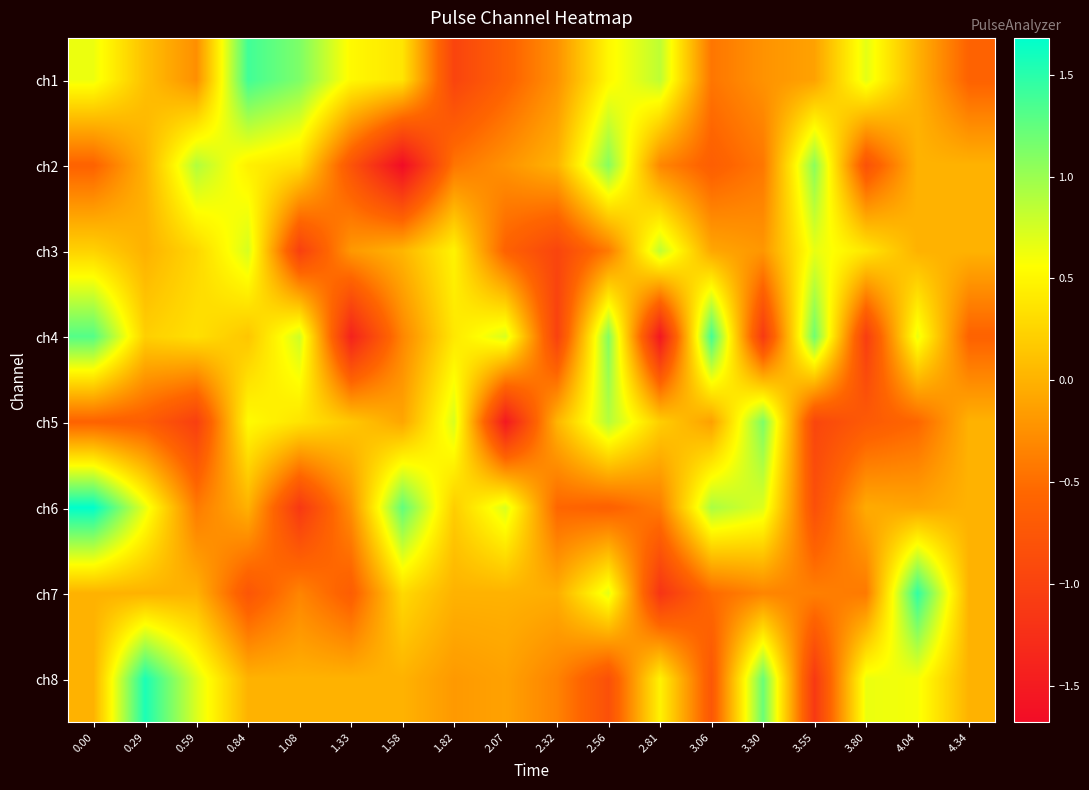

Reading left to right, extract all data points from this chart.

ch1: 0.00=0.6	0.29=0.1	0.59=-0.3	0.84=1.4	1.08=1.1	1.33=0.5	1.58=0.4	1.82=-1.0	2.07=-0.6	2.32=-0.2	2.56=0.5	2.81=0.8	3.06=-0.4	3.30=-0.2	3.55=-0.1	3.80=0.7	4.04=0.0	4.34=-0.6
ch2: 0.00=-0.6	0.29=-0.0	0.59=0.9	0.84=0.5	1.08=0.3	1.33=-0.8	1.58=-1.7	1.82=-0.4	2.07=-0.2	2.32=0.0	2.56=1.1	2.81=-0.3	3.06=-0.7	3.30=-0.4	3.55=1.1	3.80=-0.8	4.04=0.0	4.34=-0.0
ch3: 0.00=0.2	0.29=-0.0	0.59=0.3	0.84=0.7	1.08=-1.0	1.33=-0.2	1.58=0.0	1.82=0.5	2.07=-0.6	2.32=-1.0	2.56=-0.4	2.81=0.8	3.06=-0.1	3.30=-0.2	3.55=0.7	3.80=0.4	4.04=0.0	4.34=-0.0
ch4: 0.00=1.3	0.29=0.2	0.59=0.3	0.84=0.1	1.08=0.8	1.33=-1.4	1.58=-0.3	1.82=0.4	2.07=0.7	2.32=-1.0	2.56=1.1	2.81=-1.6	3.06=1.4	3.30=-1.1	3.55=1.2	3.80=-1.1	4.04=0.7	4.34=-0.6
ch5: 0.00=-0.6	0.29=-0.7	0.59=-1.0	0.84=0.5	1.08=0.4	1.33=0.2	1.58=-0.1	1.82=0.7	2.07=-1.5	2.32=0.0	2.56=0.9	2.81=0.2	3.06=-0.1	3.30=1.1	3.55=-1.0	3.80=-0.7	4.04=-0.6	4.34=-0.0
ch6: 0.00=1.7	0.29=0.7	0.59=-0.4	0.84=-0.0	1.08=-1.1	1.33=-0.3	1.58=1.3	1.82=0.2	2.07=0.7	2.32=-0.6	2.56=-0.6	2.81=-0.4	3.06=0.9	3.30=0.7	3.55=-0.8	3.80=-0.0	4.04=-0.1	4.34=0.0
ch7: 0.00=0.0	0.29=-0.0	0.59=-0.0	0.84=-0.8	1.08=-0.3	1.33=-0.7	1.58=0.3	1.82=-0.0	2.07=0.0	2.32=-0.0	2.56=0.7	2.81=-1.2	3.06=-0.5	3.30=-0.3	3.55=-0.4	3.80=-0.4	4.04=1.5	4.34=0.0
ch8: 0.00=0.0	0.29=1.6	0.59=0.7	0.84=0.0	1.08=0.0	1.33=-0.0	1.58=-0.0	1.82=-0.2	2.07=-0.1	2.32=-0.3	2.56=-0.8	2.81=0.5	3.06=-0.7	3.30=1.2	3.55=-1.1	3.80=0.6	4.04=0.6	4.34=0.0